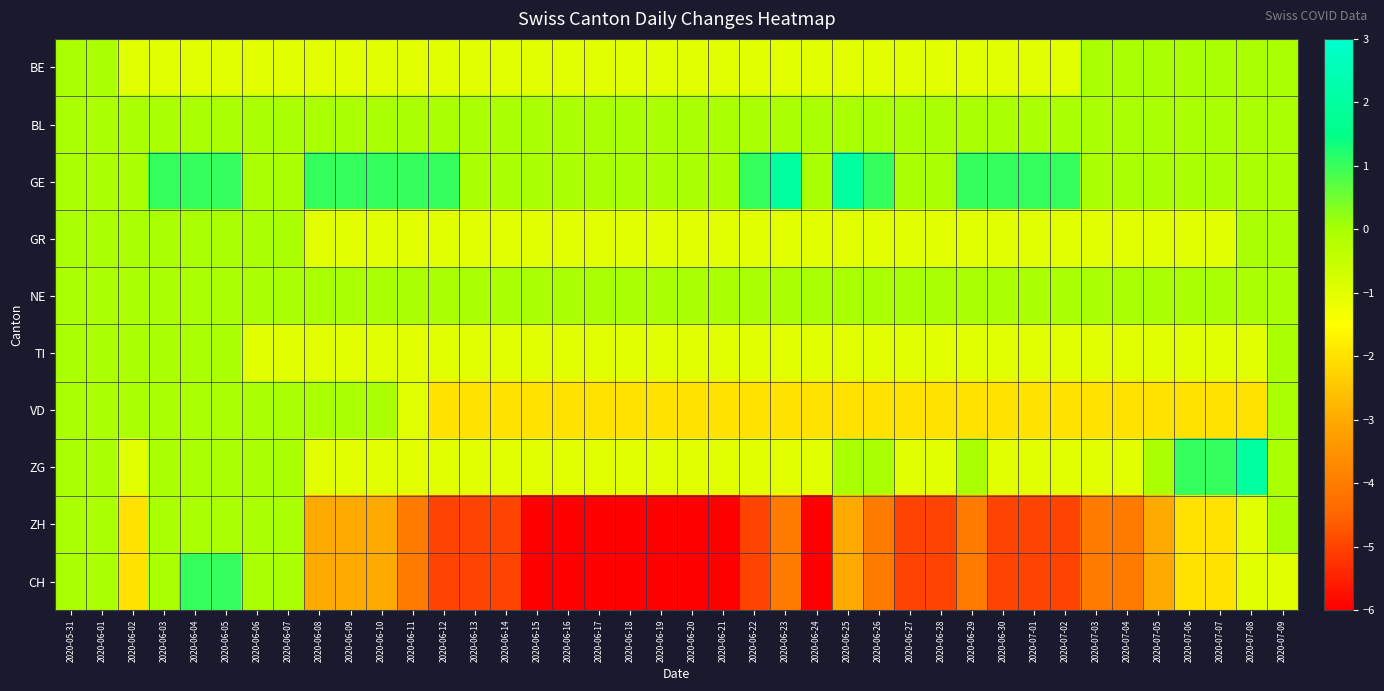

At how many categories does at least one series exceed 1?

3